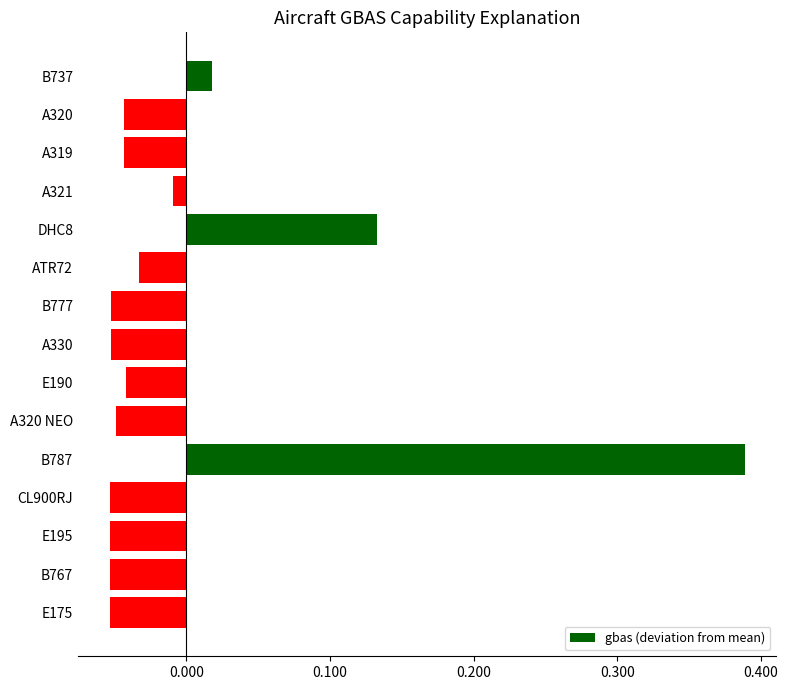

The chart shows a value of -0.0 at A330. True or false?

False